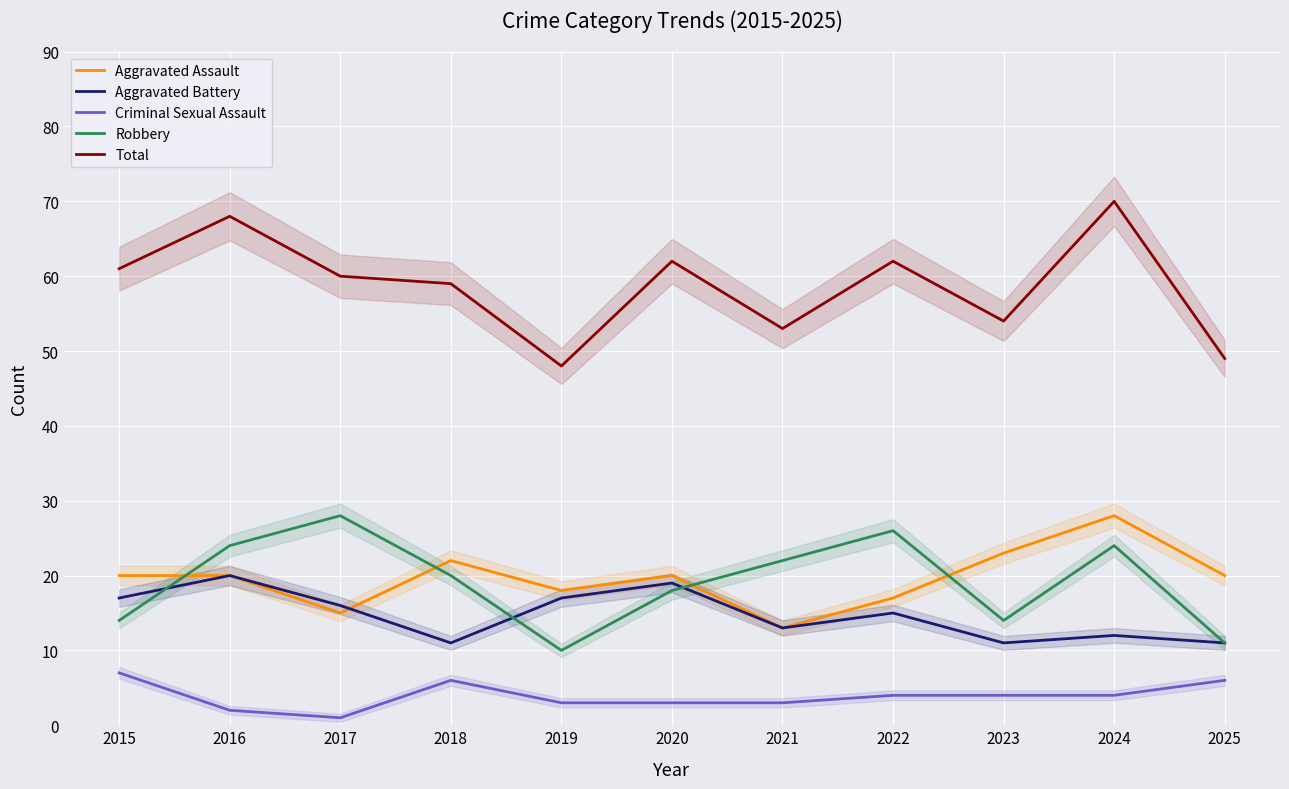

The value of Aggravated Battery at 2016 is 10. True or false?

False